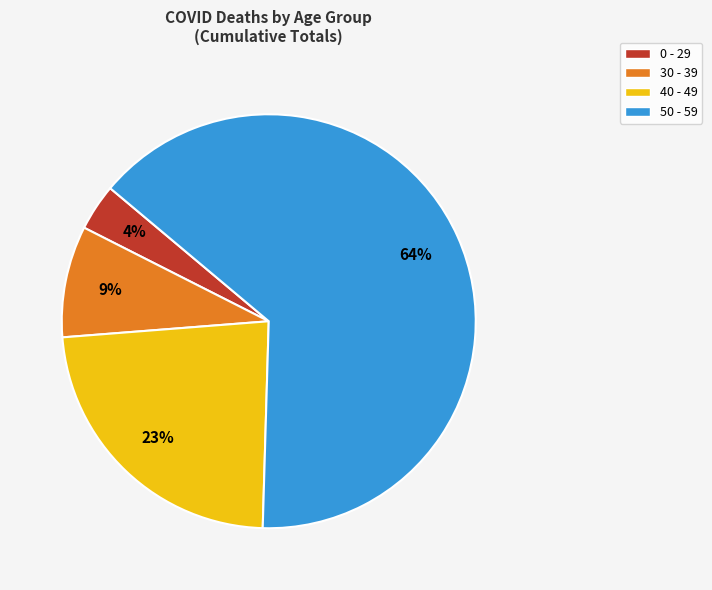

Which category accounts for the majority?

50 - 59